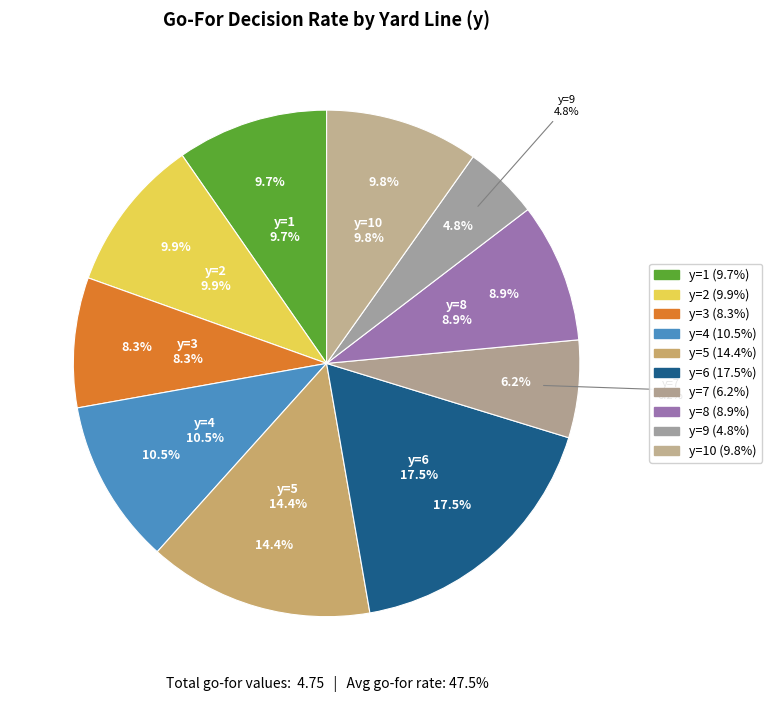

Is there a majority slice in this chart?

No